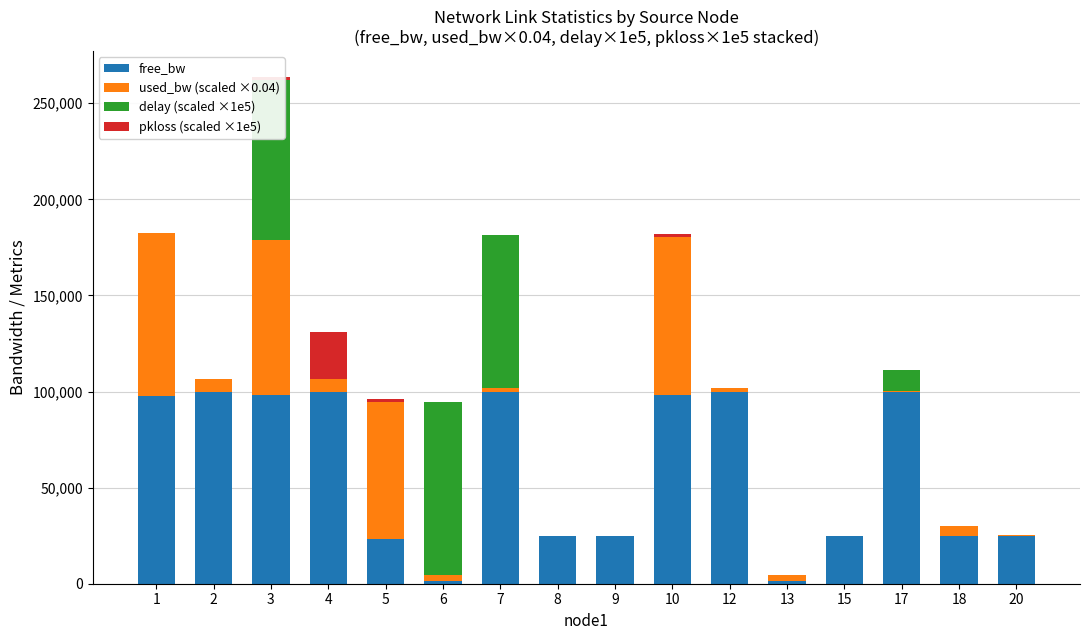

At which category is the sum across all series the highest?

3